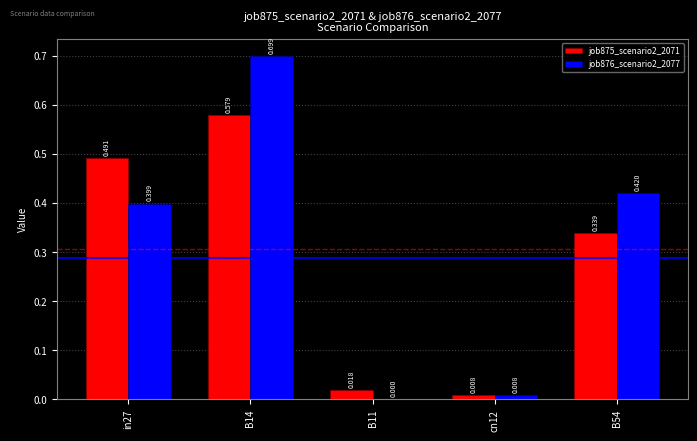

Is the value of job875_scenario2_2071 at B14 greater than the value of job876_scenario2_2077 at B14?

No